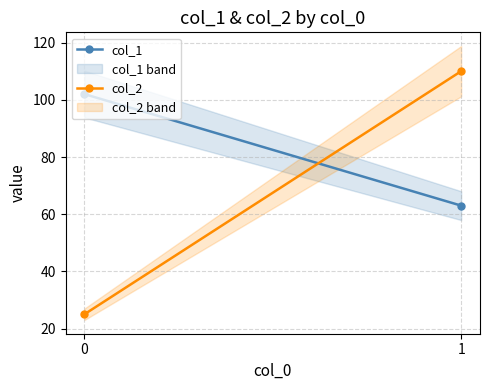

What are all the series names shown in the legend?

col_1, col_2